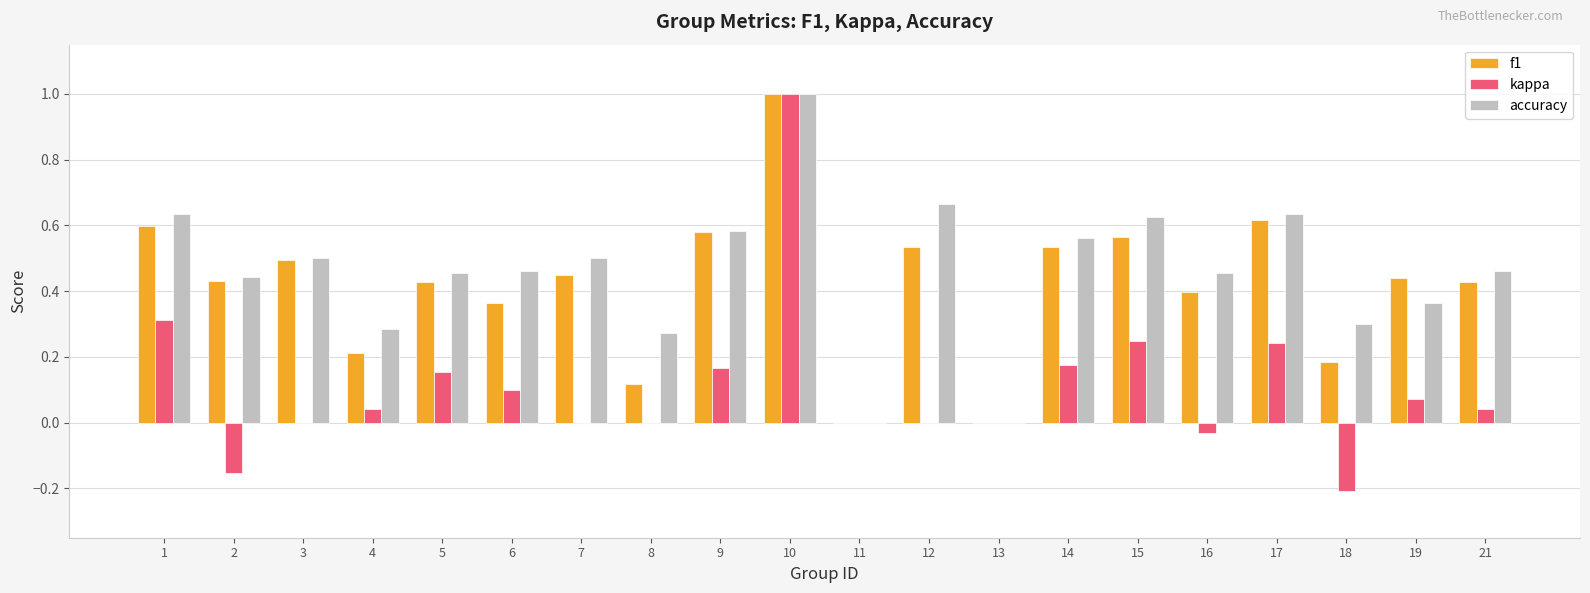

Which series changed the most between 13 and 21?

accuracy